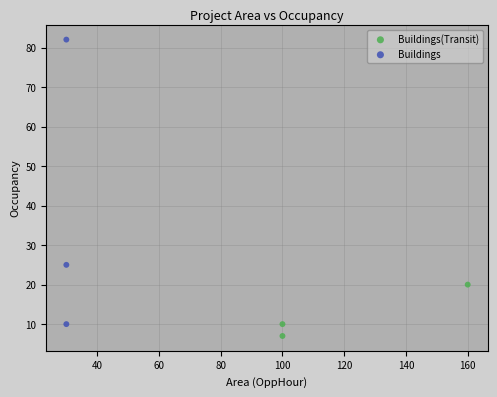

Which series reaches the maximum Y coordinate?

Buildings